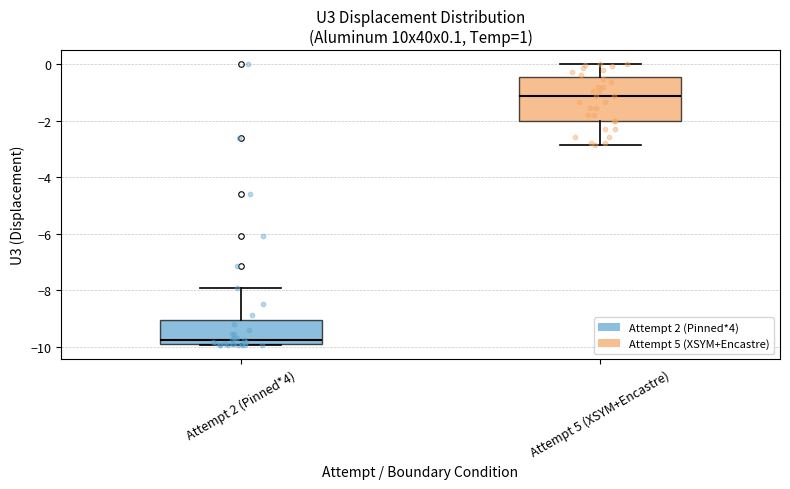

Where is the lower edge of the box for Attempt 2 (Pinned*4) on the y-axis? The values are not printed on the chart, so give them approximately, as read against the axis.

-10.0